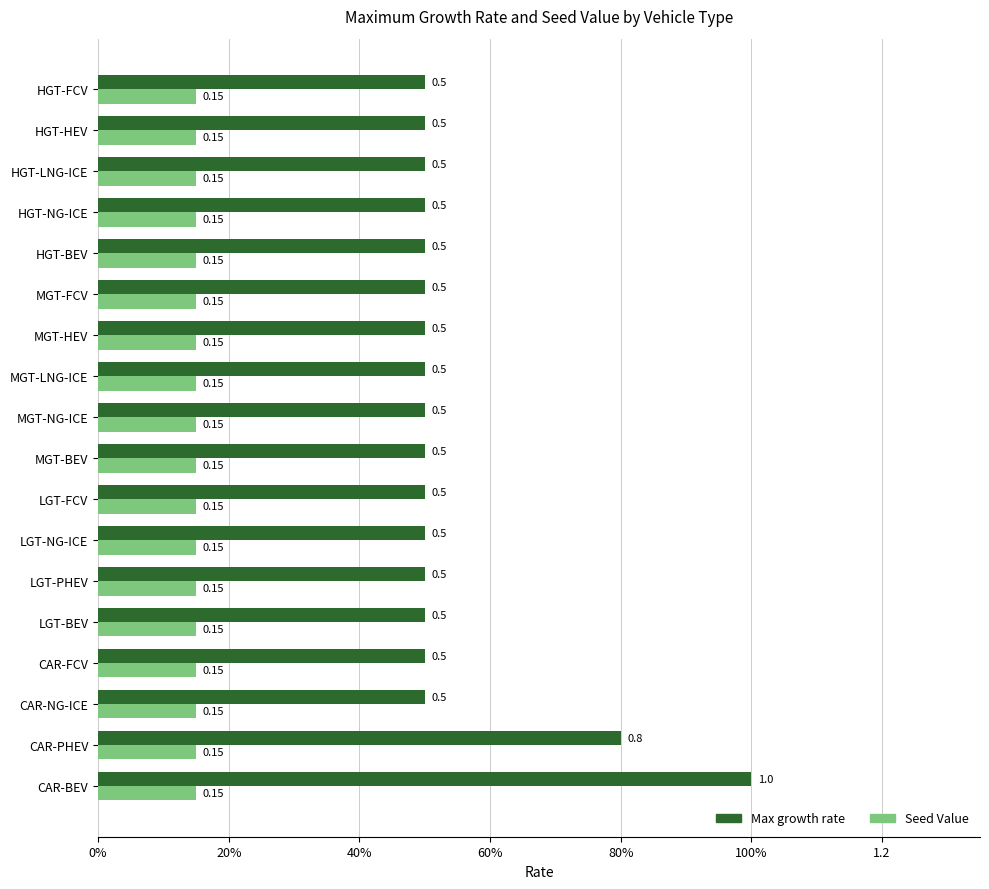

What is the greatest value displayed?

1.0